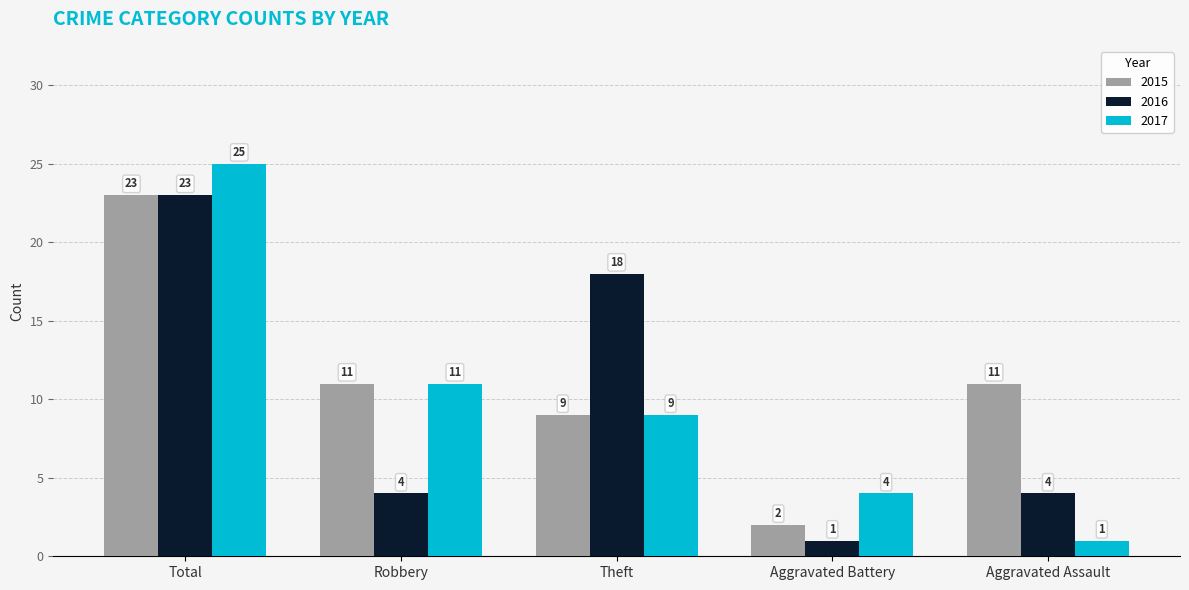

Where does the 2015 series first go above 11?

Total